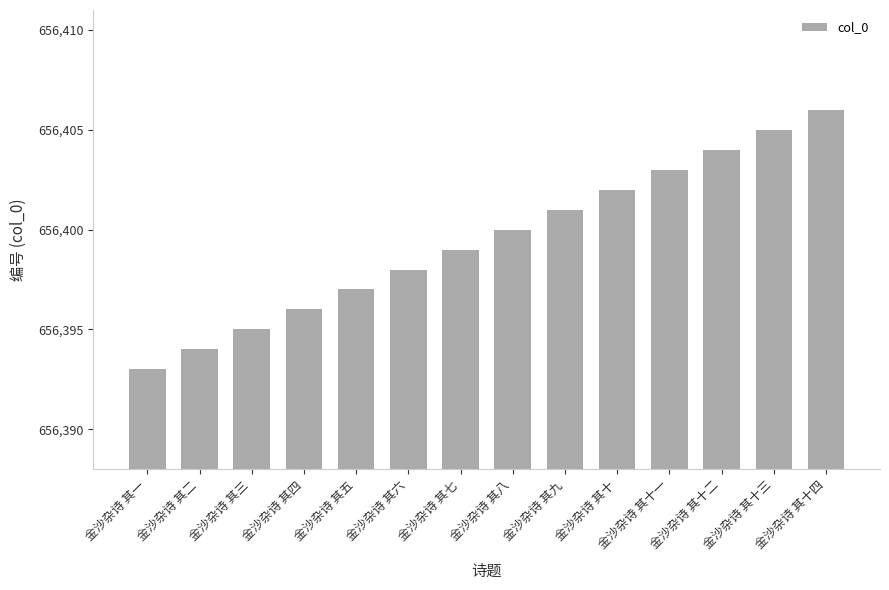

Reading left to right, what are all the values shown in this chart?

656393	656394	656395	656396	656397	656398	656399	656400	656401	656402	656403	656404	656405	656406